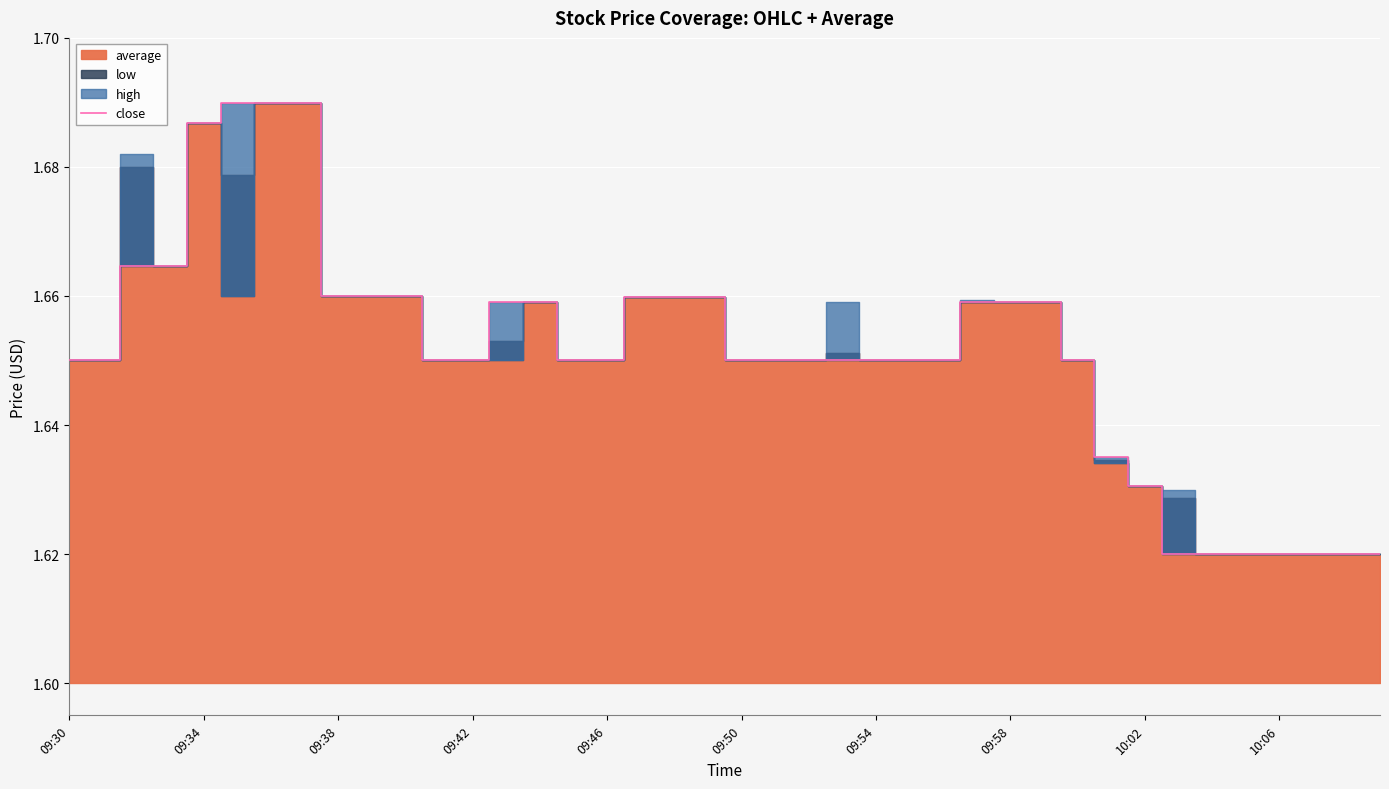

Reading right to left, list all the values displayed in this chart.

1.6	1.6	1.6	1.6	1.6	1.6	1.6	1.6	1.6	1.6	1.7	1.7	1.7	1.6	1.6	1.6	1.6	1.6	1.6	1.6	1.7	1.7	1.7	1.6	1.6	1.7	1.7	1.6	1.6	1.7	1.7	1.7	1.7	1.7	1.7	1.7	1.7	1.7	1.6	1.6